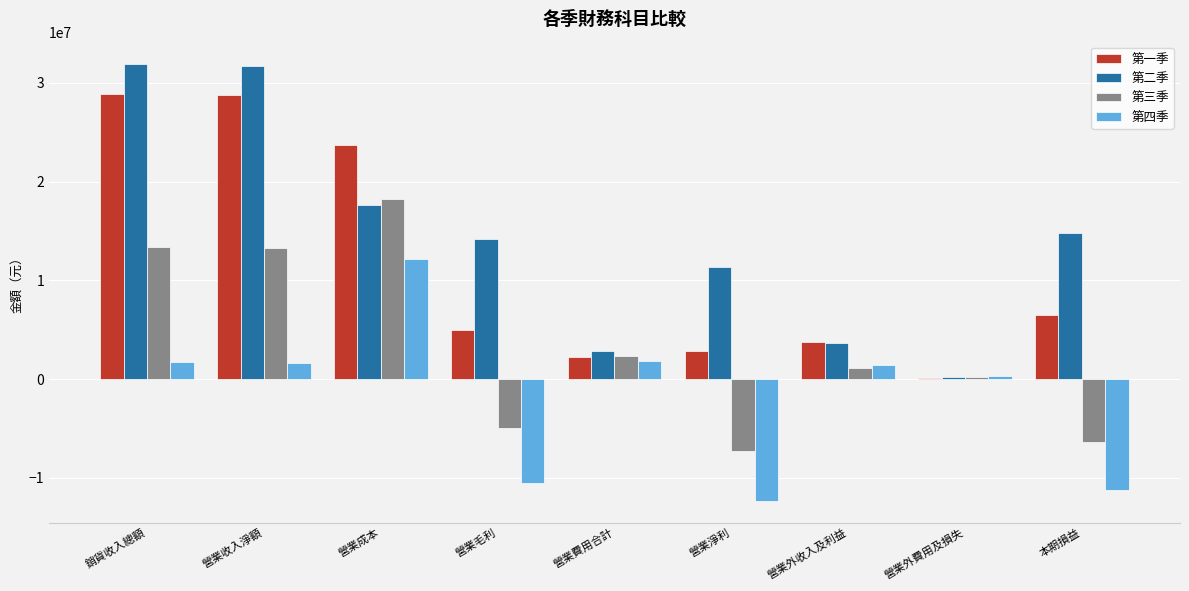

What is the greatest value displayed?

31955977